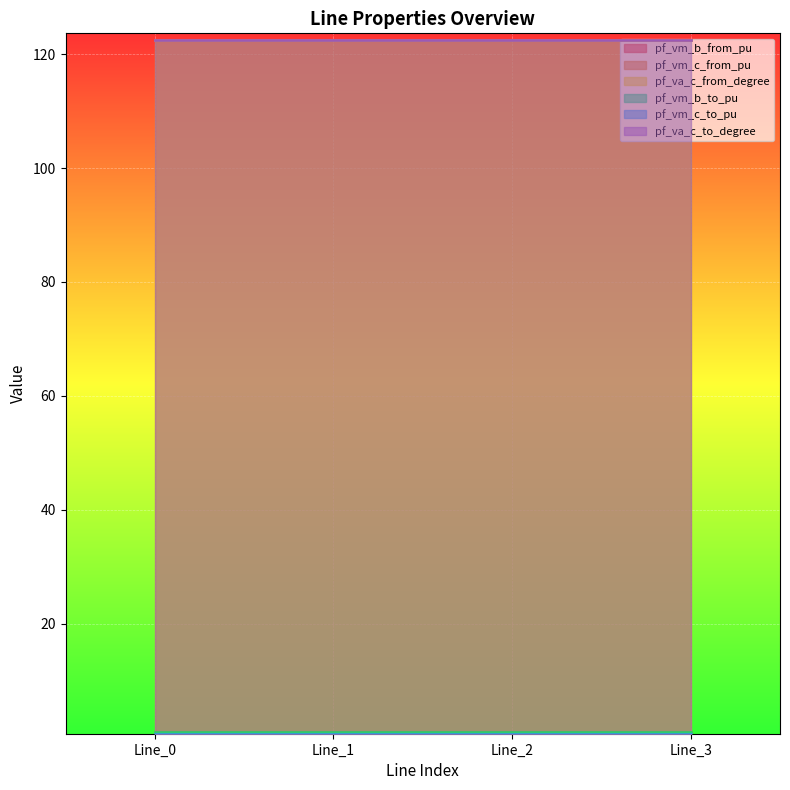

Reading right to left, list all the values displayed in this chart.

pf_vm_b_from_pu: Line_3=0.9	Line_2=0.9	Line_1=0.9	Line_0=0.9
pf_vm_c_from_pu: Line_3=0.7	Line_2=0.7	Line_1=0.7	Line_0=0.7
pf_va_c_from_degree: Line_3=122.4	Line_2=122.4	Line_1=122.4	Line_0=122.4
pf_vm_b_to_pu: Line_3=0.9	Line_2=0.9	Line_1=0.9	Line_0=0.9
pf_vm_c_to_pu: Line_3=0.7	Line_2=0.7	Line_1=0.7	Line_0=0.7
pf_va_c_to_degree: Line_3=122.4	Line_2=122.4	Line_1=122.4	Line_0=122.4